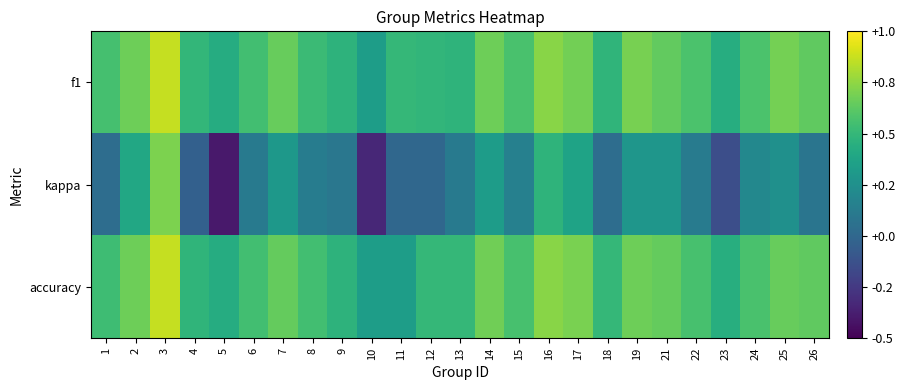

Reading left to right, transcribe all the data shown in this chart.

f1: 1=0.6	2=0.7	3=0.9	4=0.5	5=0.4	6=0.5	7=0.7	8=0.5	9=0.5	10=0.3	11=0.5	12=0.5	13=0.5	14=0.7	15=0.6	16=0.7	17=0.7	18=0.5	19=0.7	21=0.6	22=0.6	23=0.4	24=0.6	25=0.7	26=0.6
kappa: 1=0.0	2=0.4	3=0.7	4=-0.0	5=-0.4	6=0.1	7=0.3	8=0.1	9=0.1	10=-0.3	11=0.0	12=0.0	13=0.1	14=0.3	15=0.2	16=0.5	17=0.4	18=0.0	19=0.3	21=0.3	22=0.1	23=-0.1	24=0.2	25=0.3	26=0.1
accuracy: 1=0.5	2=0.7	3=0.9	4=0.5	5=0.4	6=0.5	7=0.6	8=0.5	9=0.5	10=0.3	11=0.3	12=0.5	13=0.5	14=0.7	15=0.6	16=0.7	17=0.7	18=0.5	19=0.7	21=0.6	22=0.6	23=0.4	24=0.6	25=0.7	26=0.6